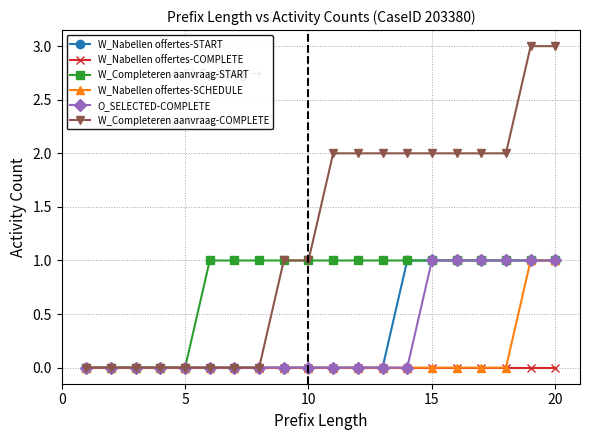

What is the maximum value shown in the chart?

3